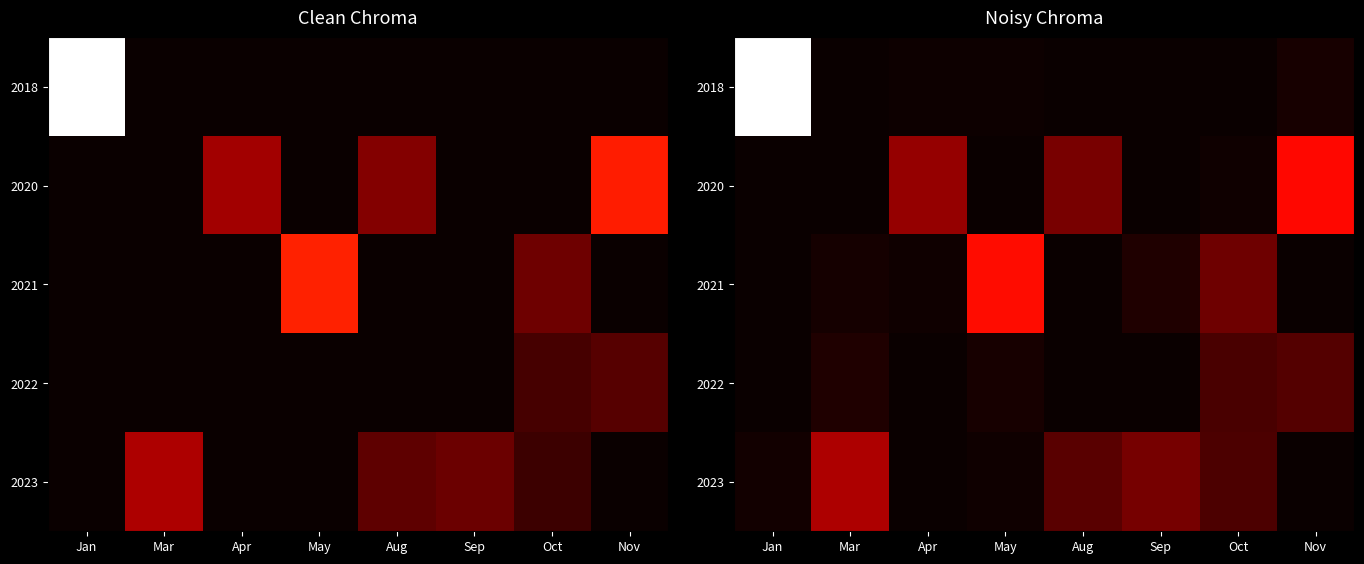

What is the greatest value displayed?

199129.0